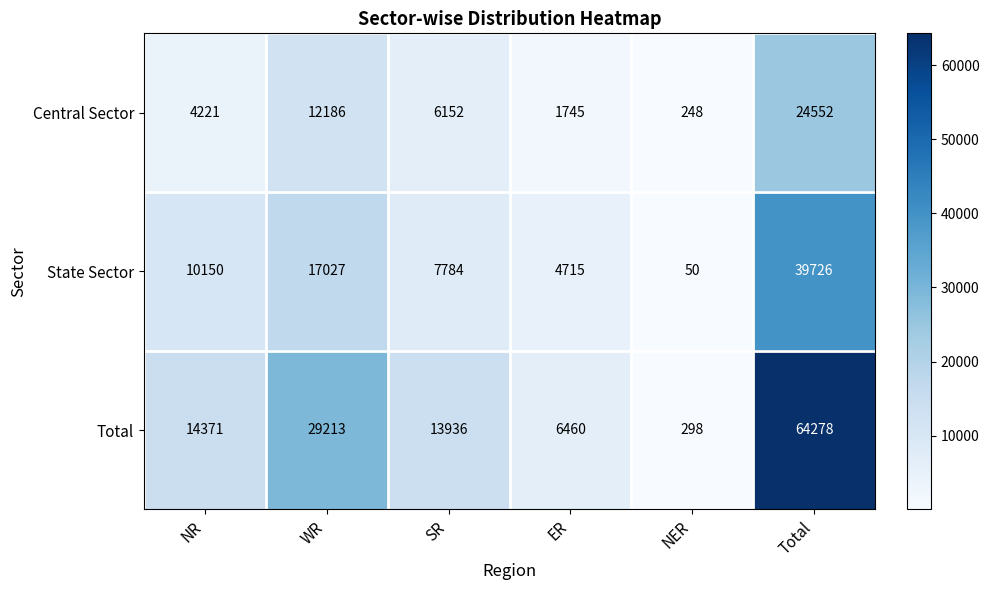

What is the difference between the Central Sector values at ER and NR?

2476